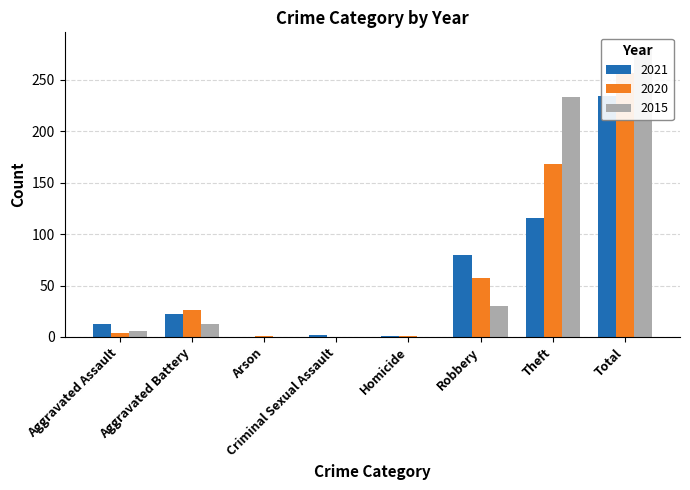

What is the label of the 5th bar from the right?

Criminal Sexual Assault